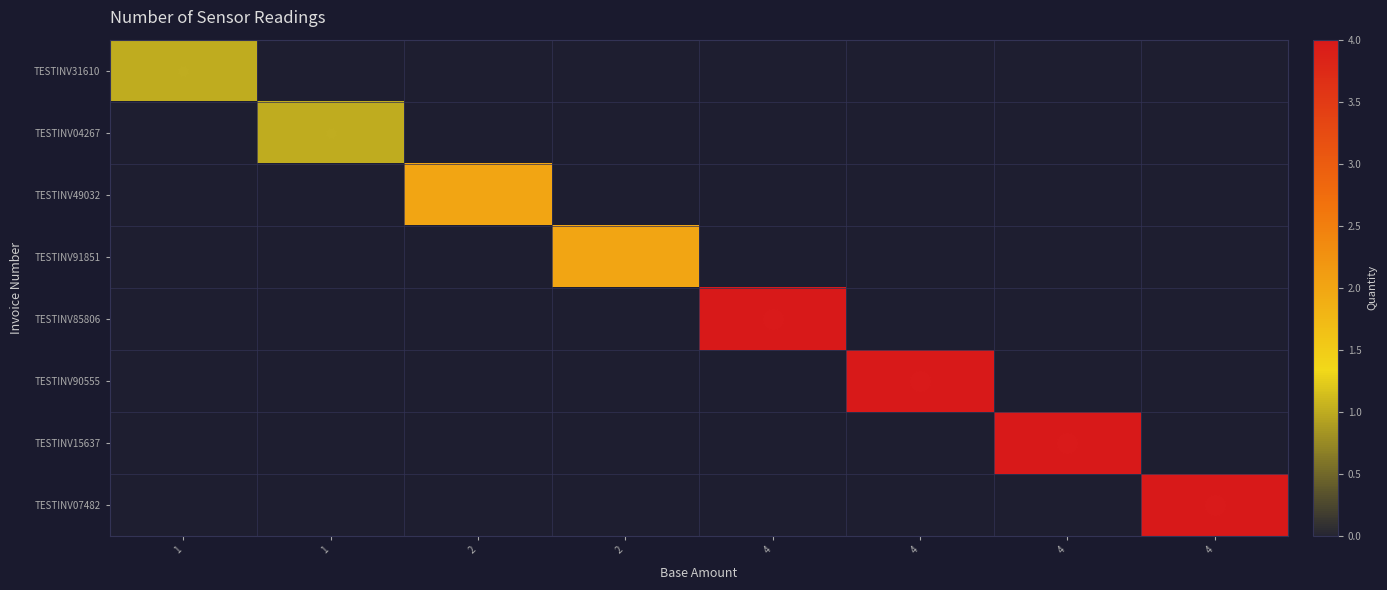

Reading left to right, extract all data points from this chart.

TESTINV31610: 1=1	1=0	2=0	2=0	4=0	4=0	4=0	4=0
TESTINV04267: 1=0	1=1	2=0	2=0	4=0	4=0	4=0	4=0
TESTINV49032: 1=0	1=0	2=2	2=0	4=0	4=0	4=0	4=0
TESTINV91851: 1=0	1=0	2=0	2=2	4=0	4=0	4=0	4=0
TESTINV85806: 1=0	1=0	2=0	2=0	4=4	4=0	4=0	4=0
TESTINV90555: 1=0	1=0	2=0	2=0	4=0	4=4	4=0	4=0
TESTINV15637: 1=0	1=0	2=0	2=0	4=0	4=0	4=4	4=0
TESTINV07482: 1=0	1=0	2=0	2=0	4=0	4=0	4=0	4=4